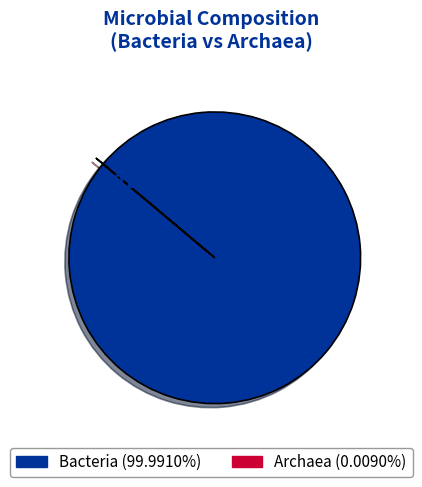

Count the number of slices in the pie.

2